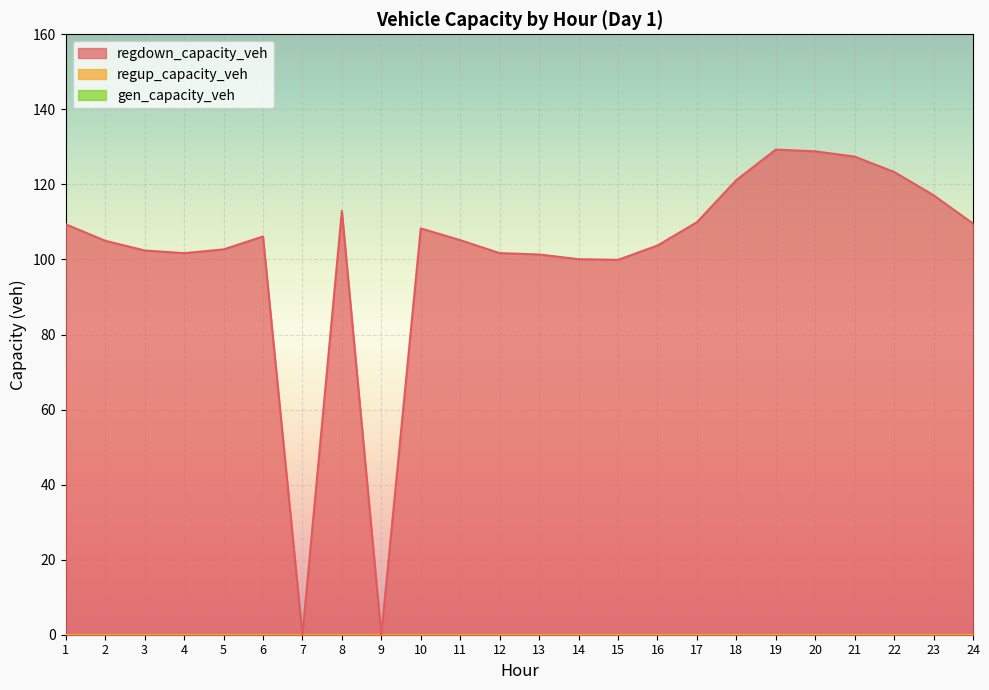

What is the maximum value for regdown_capacity_veh?

129.3